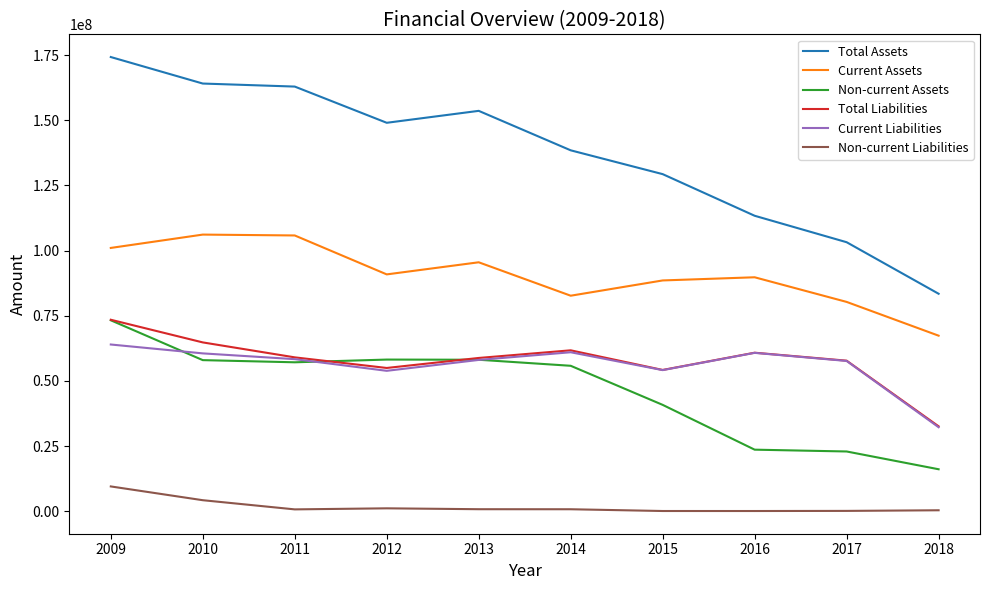

Where is Non-current Assets nearest to the value 44673369?

2015